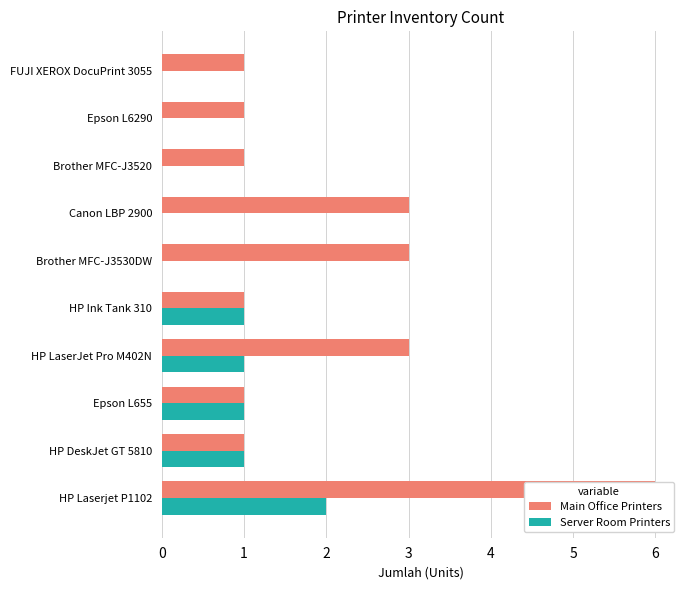

Reading left to right, list all the values displayed in this chart.

Main Office Printers: 6	1	1	3	1	3	3	1	1	1
Server Room Printers: 2	1	1	1	1	0	0	0	0	0